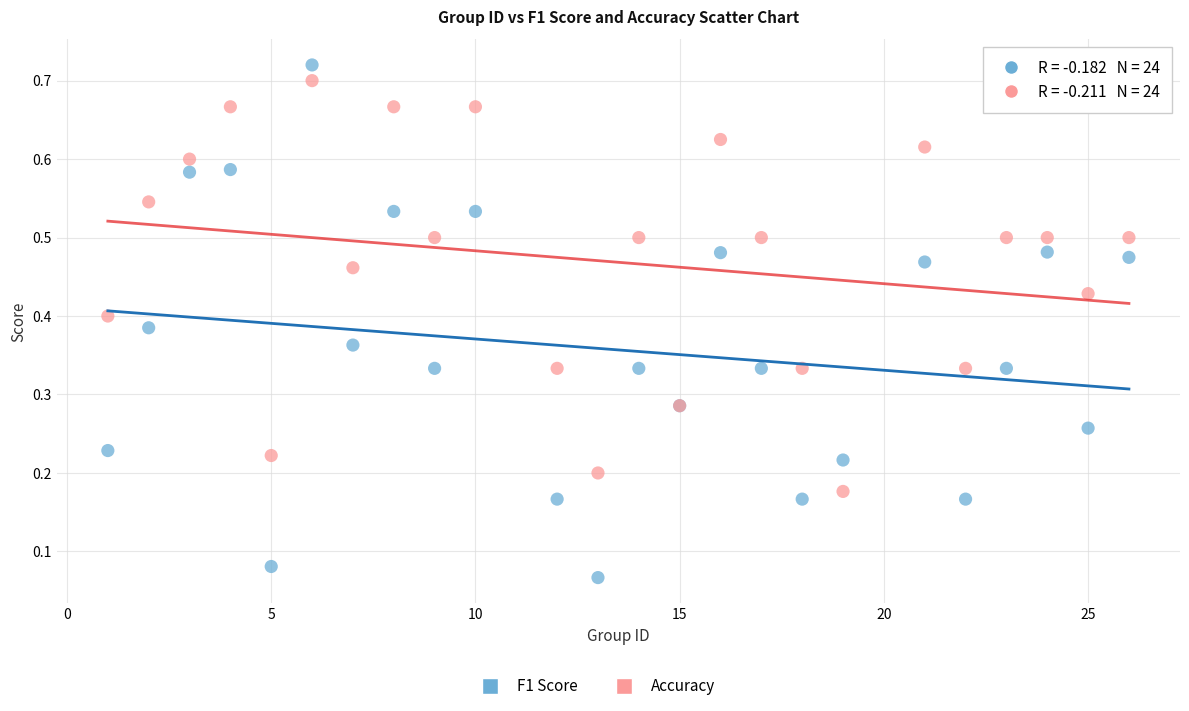

Which series contains the highest Y value?

F1 Score